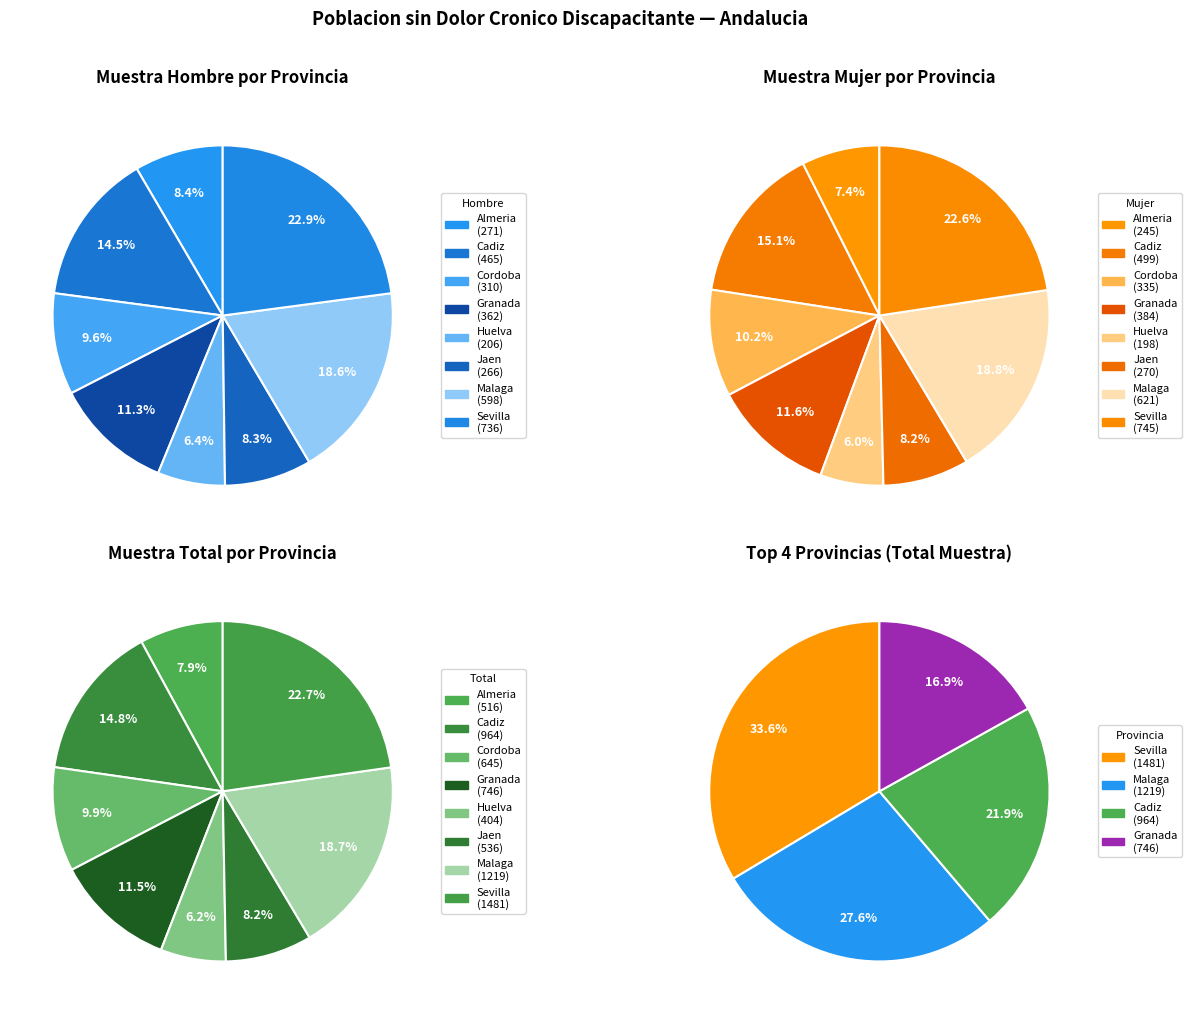

The Huelva slice represents 15% of the pie. True or false?

False